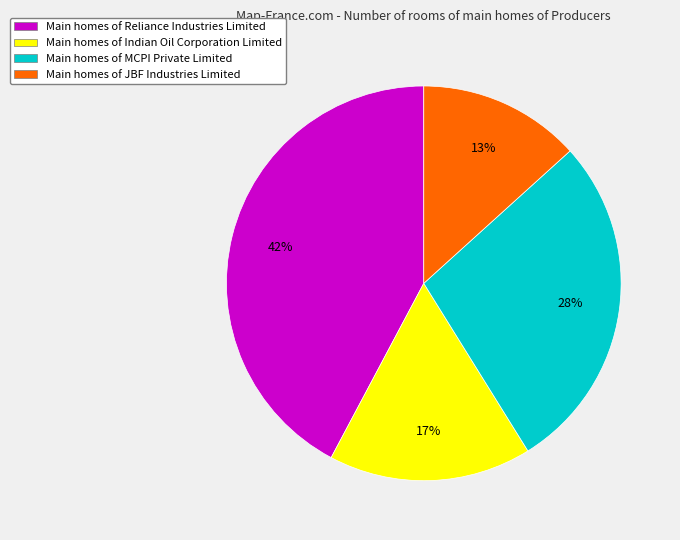

To the nearest percent, what portion does Main homes of MCPI Private Limited represent?

28%